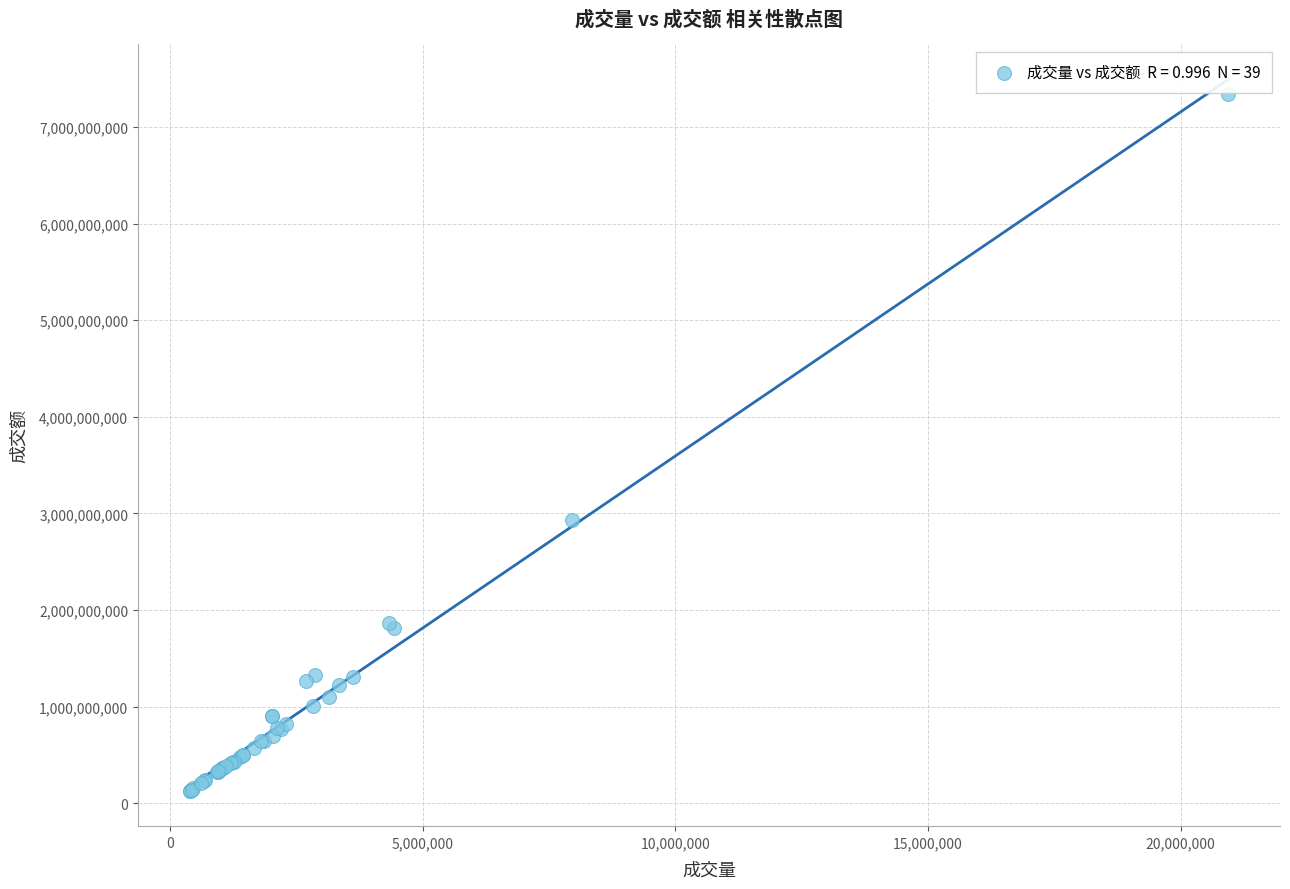

What Y value in the scatter plot is closest to 3736856907?

2927902724